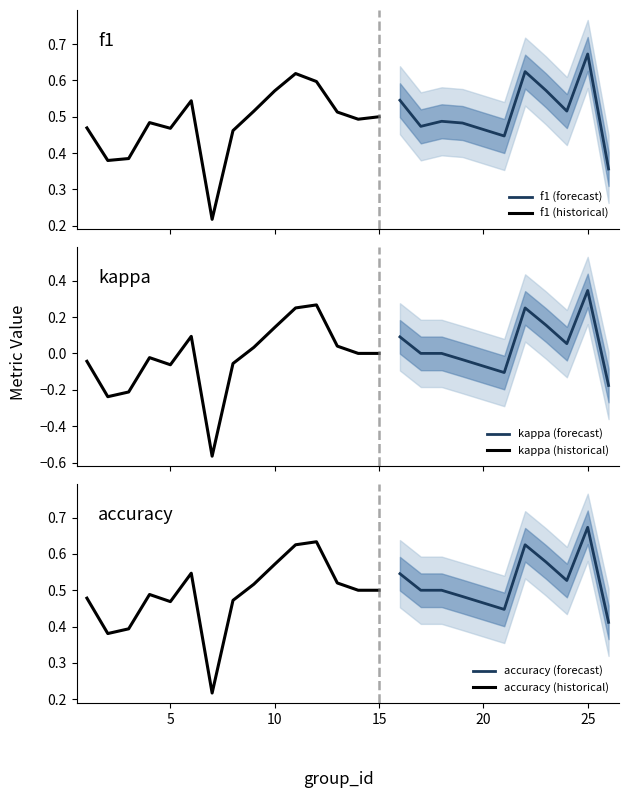

What is the difference between the maximum and second lowest values in the f1 series?

0.3